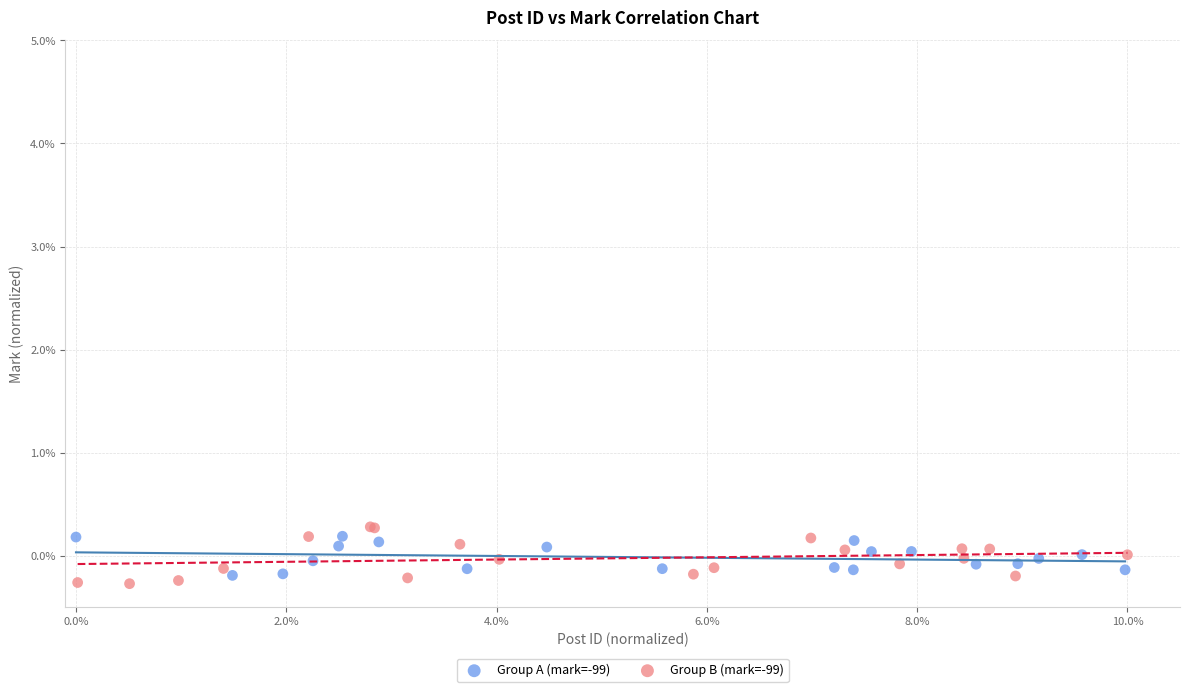

What are all the series names shown in the legend?

Group A (mark=-99), Group B (mark=-99)